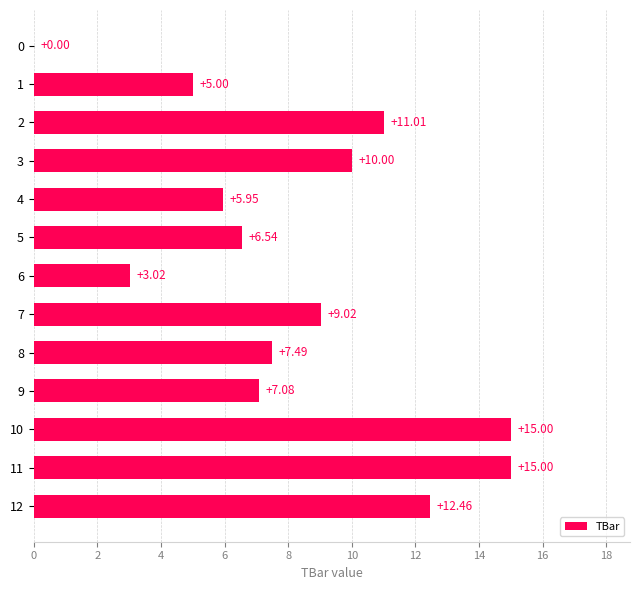

What is the ratio of the value at 7 to the value at 9?

1.3